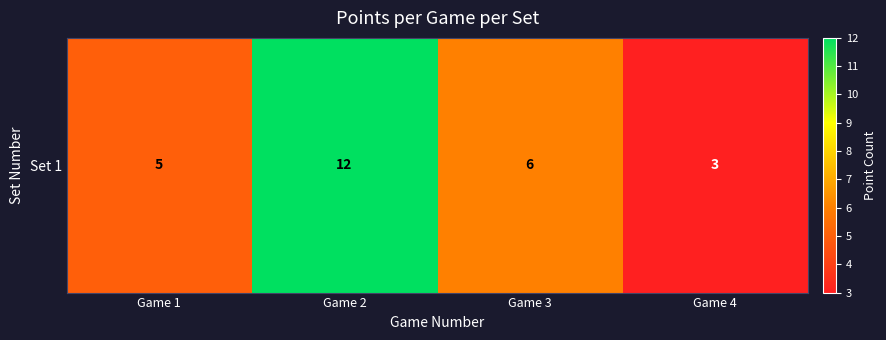

What is the sum of the values at Game 4 and Game 2?

15